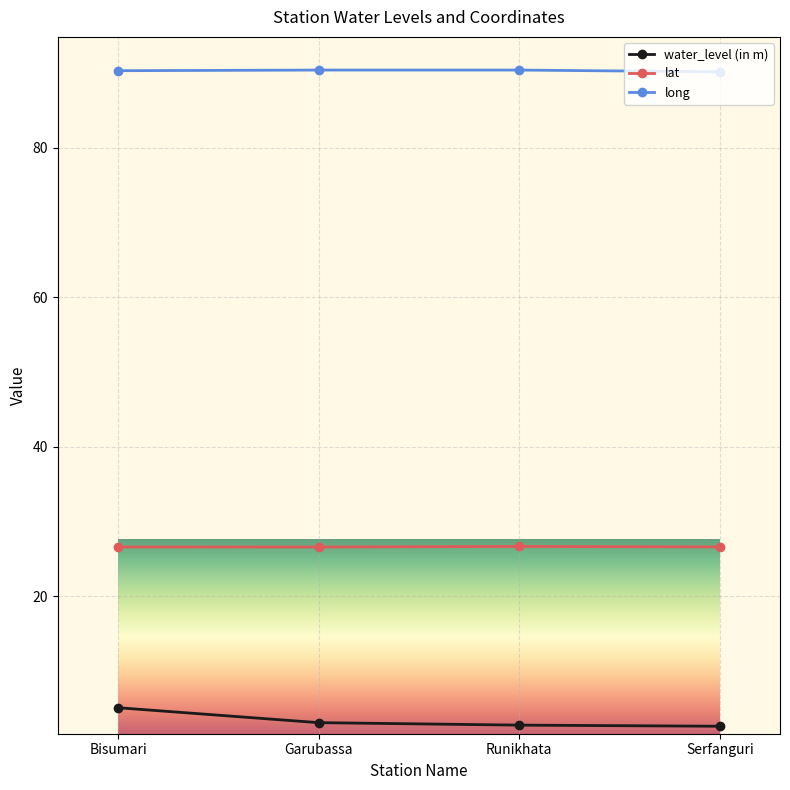

What is the spread (max minus min) of values at Serfanguri?

87.6